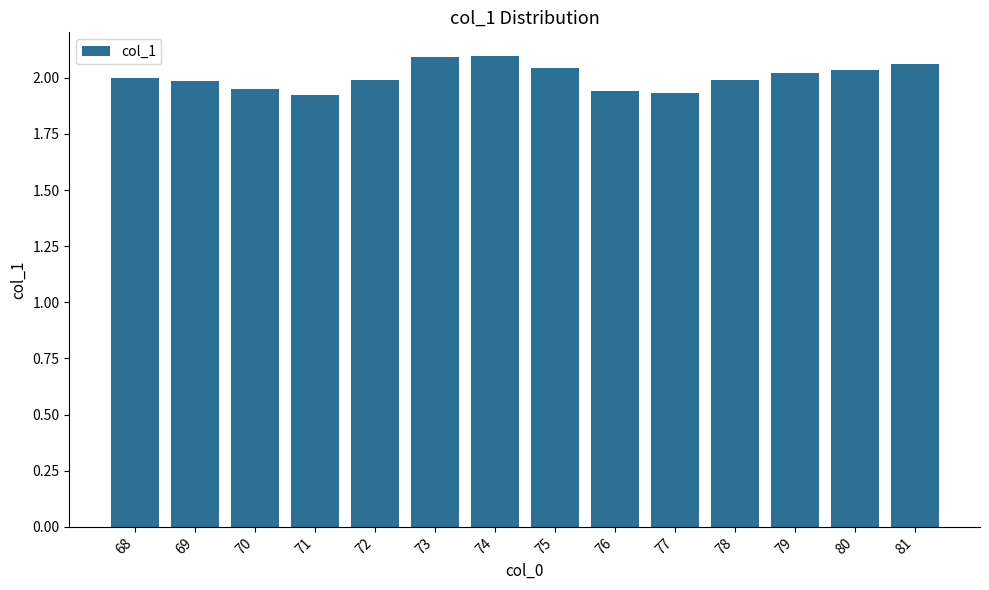

Approximately how many times larger is the value at 68 compared to 71?

1.0